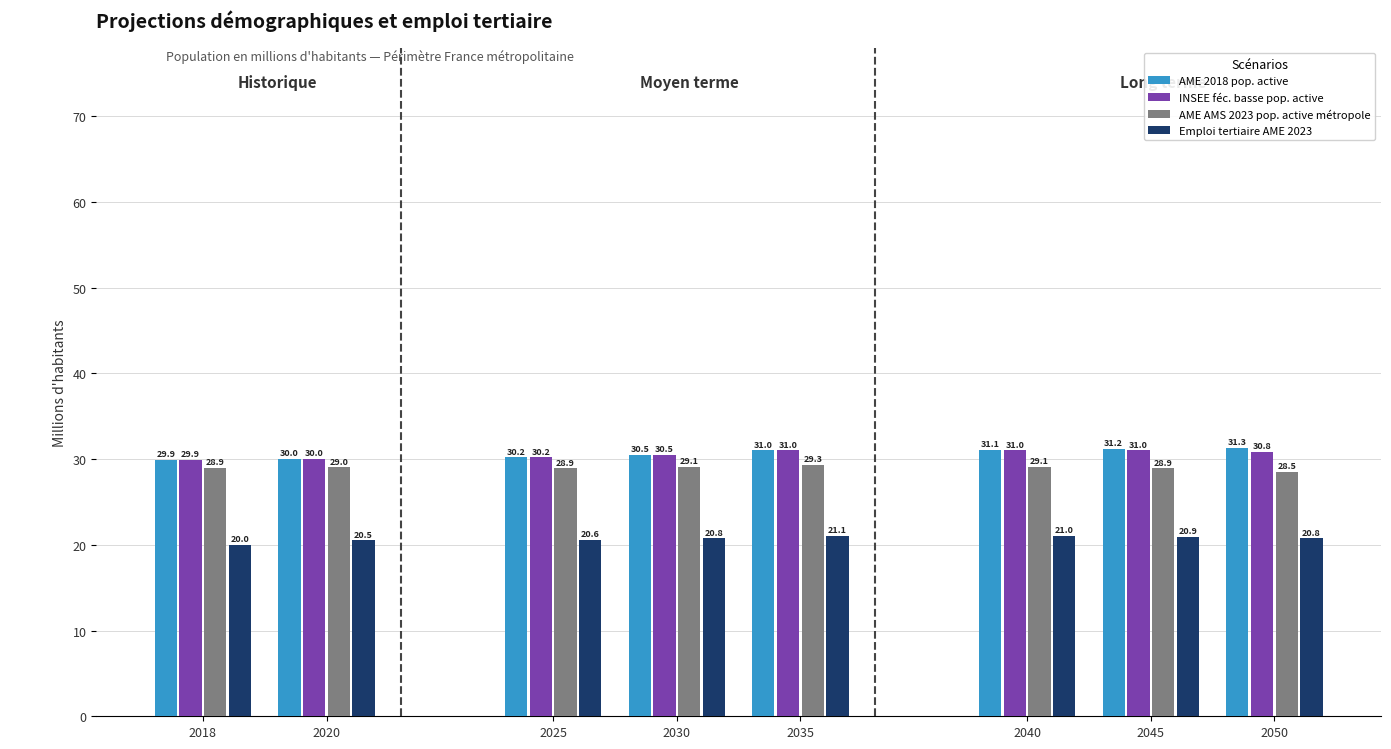

Is the value of INSEE féc. basse pop. active at 2035 greater than the value of AME AMS 2023 pop. active métropole at 2018?

Yes